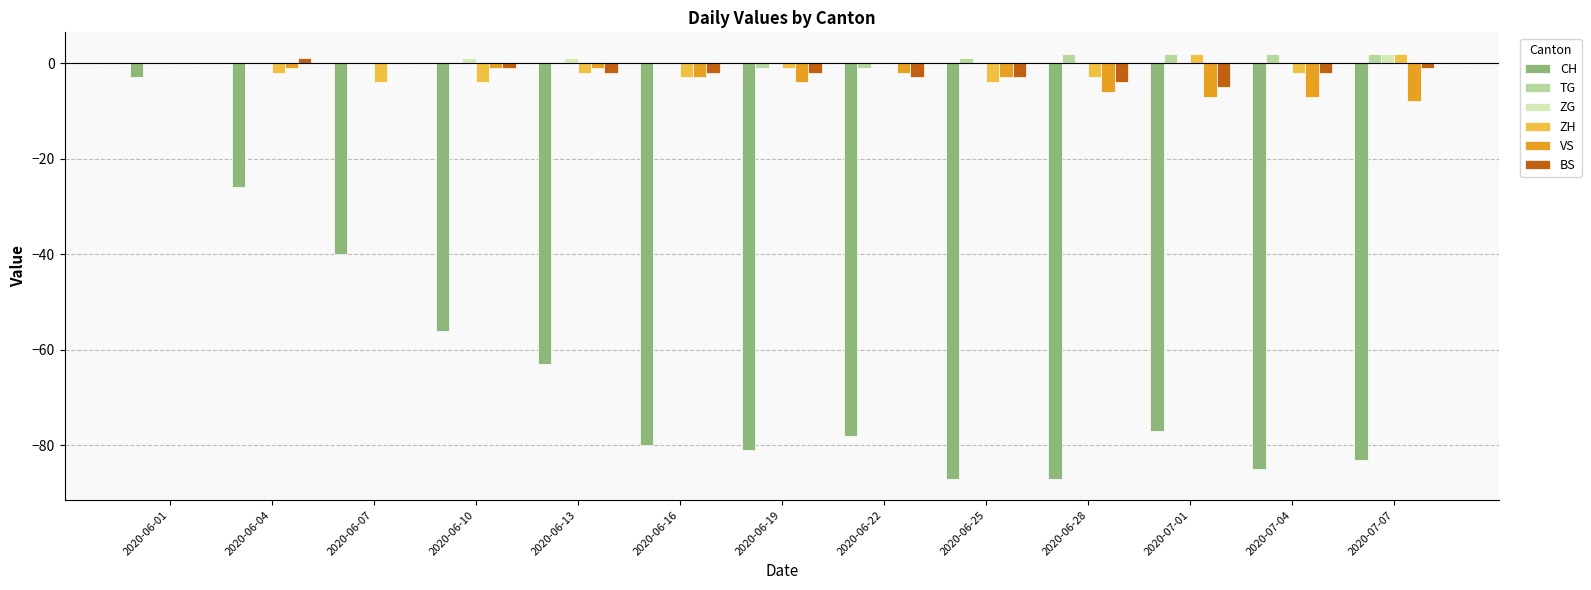

Reading left to right, what are all the values shown in this chart?

CH: -3	-26	-40	-56	-63	-80	-81	-78	-87	-87	-77	-85	-83
TG: 0	0	0	0	0	0	-1	-1	1	2	2	2	2
ZG: 0	0	0	1	1	0	0	0	0	0	0	0	2
ZH: 0	-2	-4	-4	-2	-3	-1	0	-4	-3	2	-2	2
VS: 0	-1	0	-1	-1	-3	-4	-2	-3	-6	-7	-7	-8
BS: 0	1	0	-1	-2	-2	-2	-3	-3	-4	-5	-2	-1